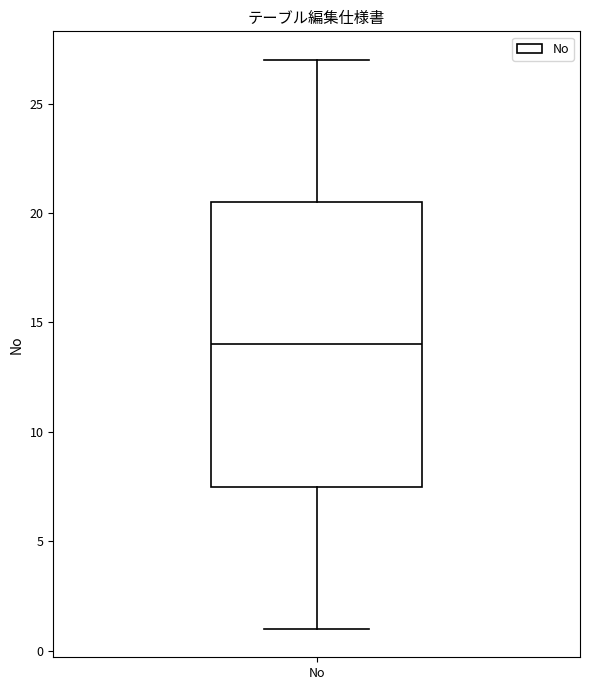

Transcribe this box plot: give where the median line is, the range the box spans, and where the two whiskers end, as read against the y-axis. The values are not printed on the chart, so give them approximately, as read against the axis.

median 14.0, box 7.5 to 20.5, whiskers 1.0 to 27.0